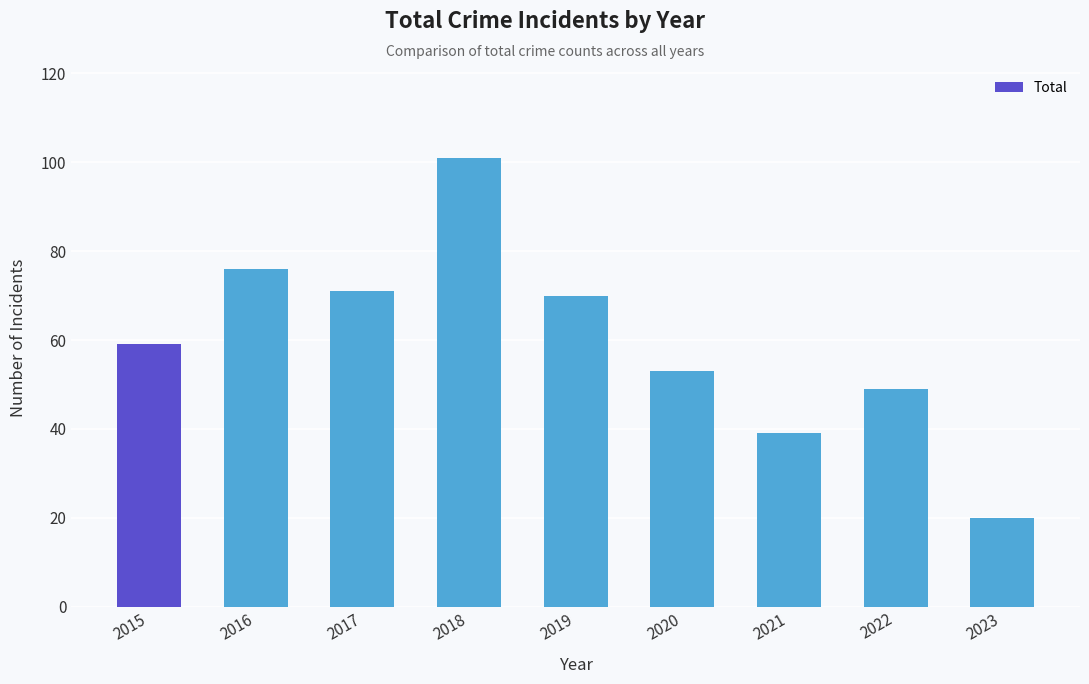

Reading right to left, what are all the values shown in this chart?

20	49	39	53	70	101	71	76	59